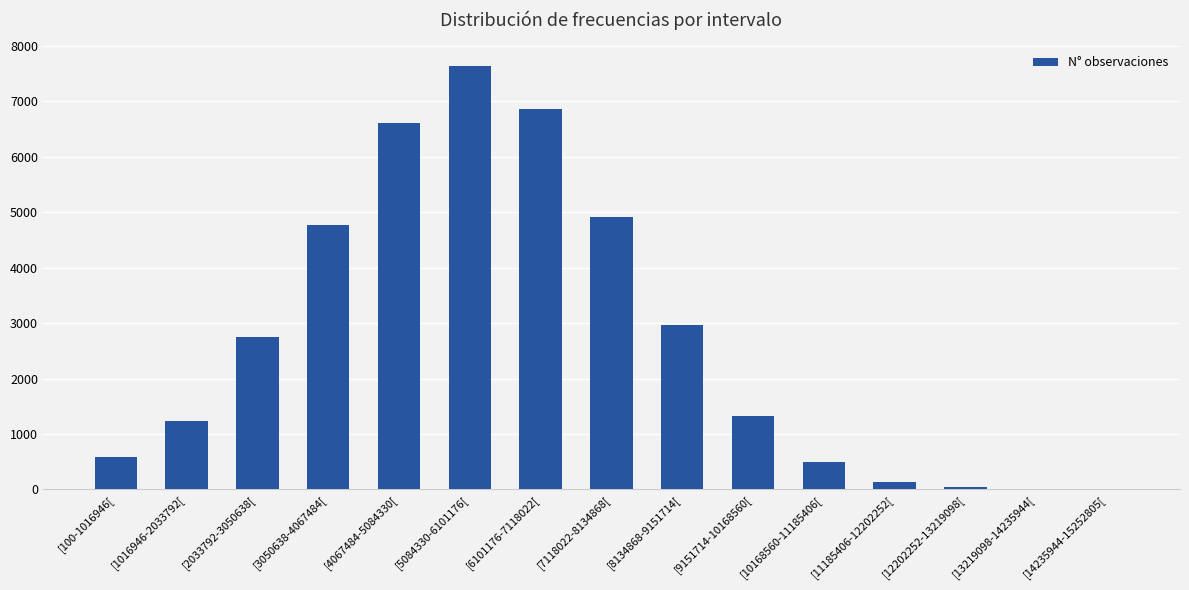

Is it true that the value at [3050638-4067484[ is 4773?

True